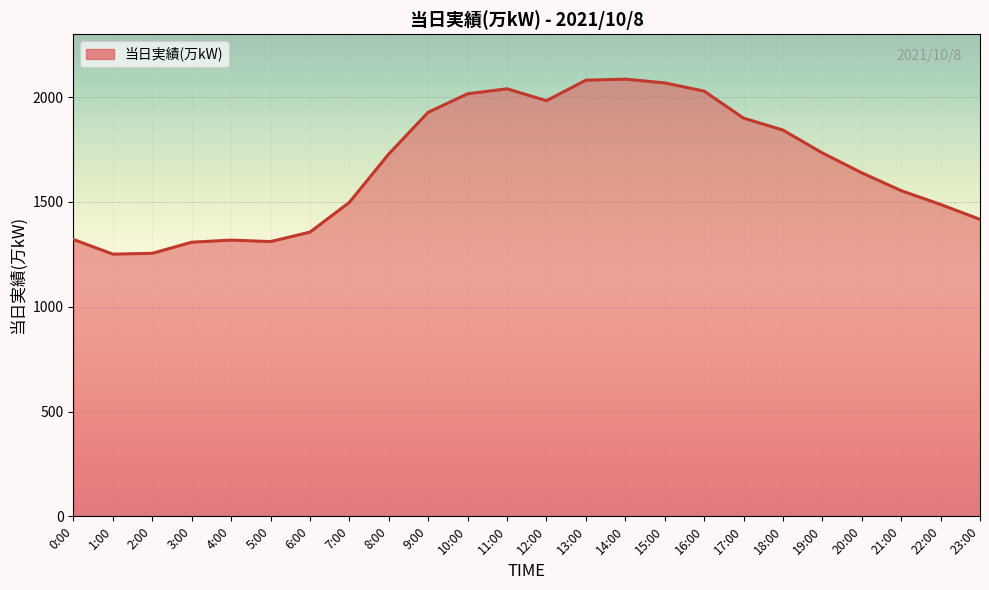

Does the chart display data point markers on the line(s)?

No